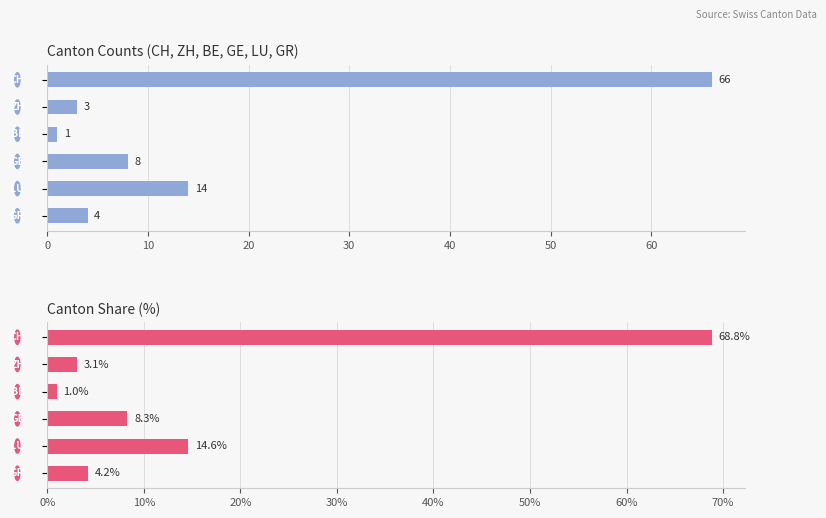

Which series has the largest total across all categories?

Percentage